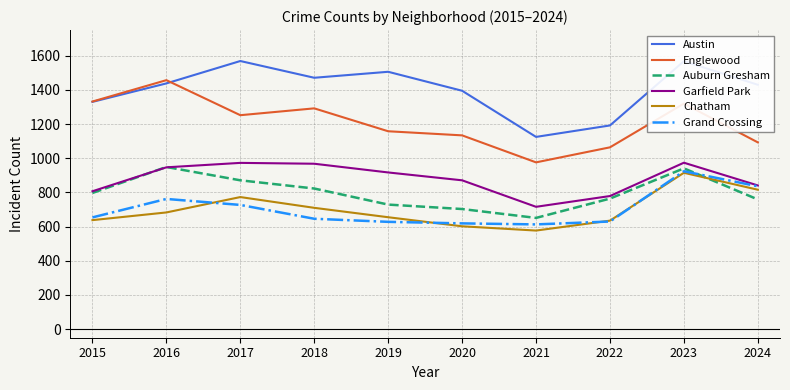

Is it true that Garfield Park equals 871 at 2020?

True